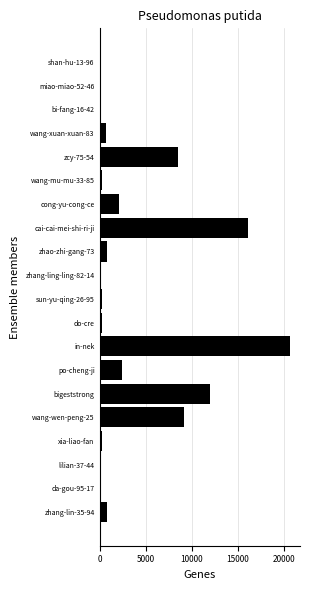

The chart shows a value of 19759 at bigeststrong. True or false?

False